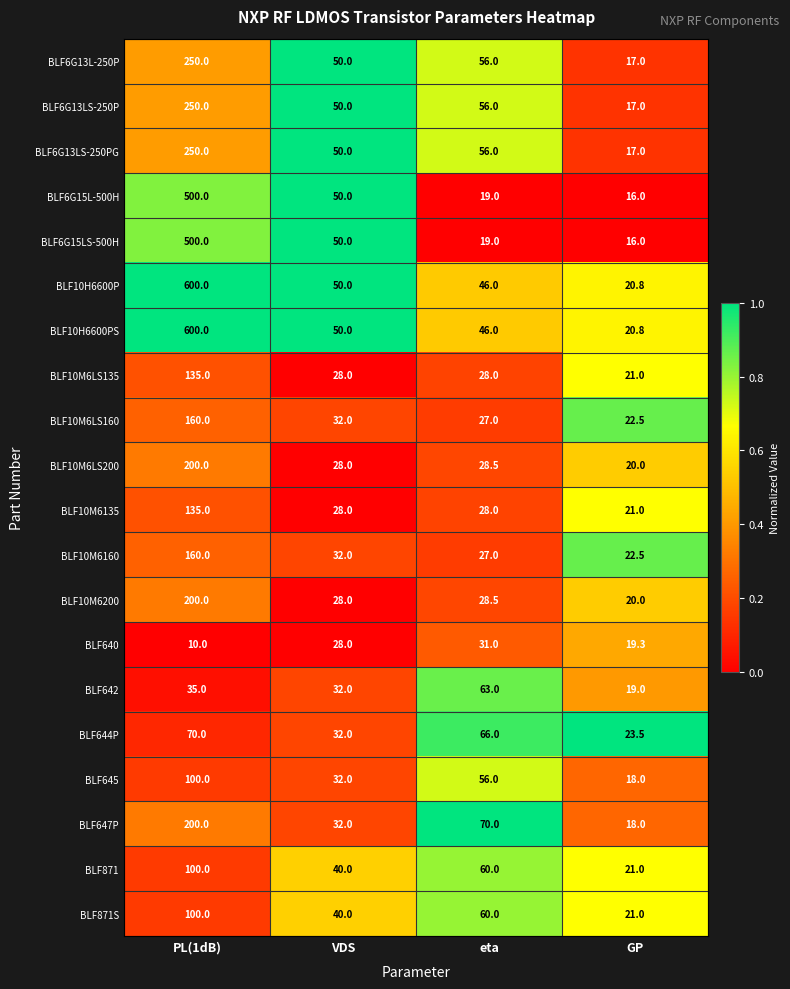

Which series changed the most between VDS and eta?

BLF647P